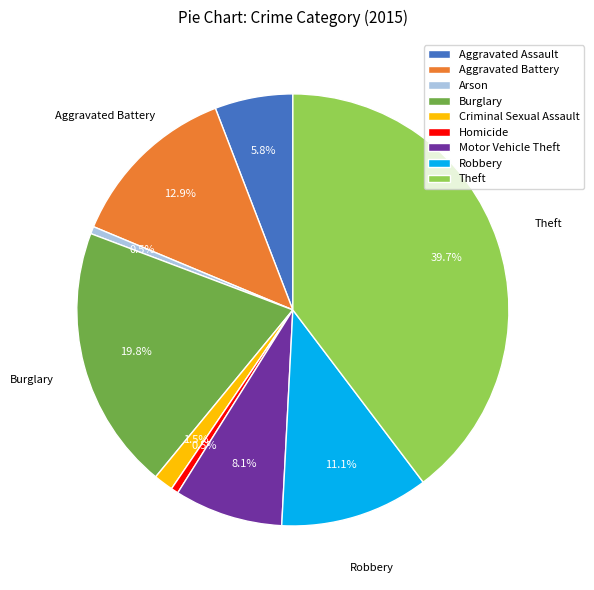

What portion of the pie excludes Homicide?

99.5%